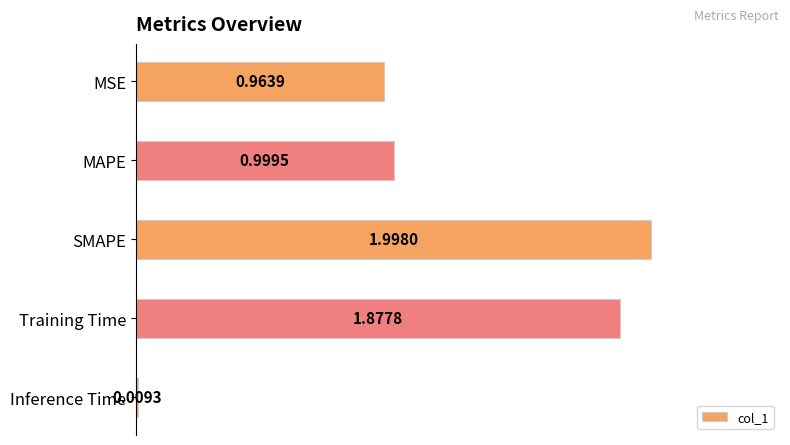

What is the change in value from MAPE to Training Time?

+0.9